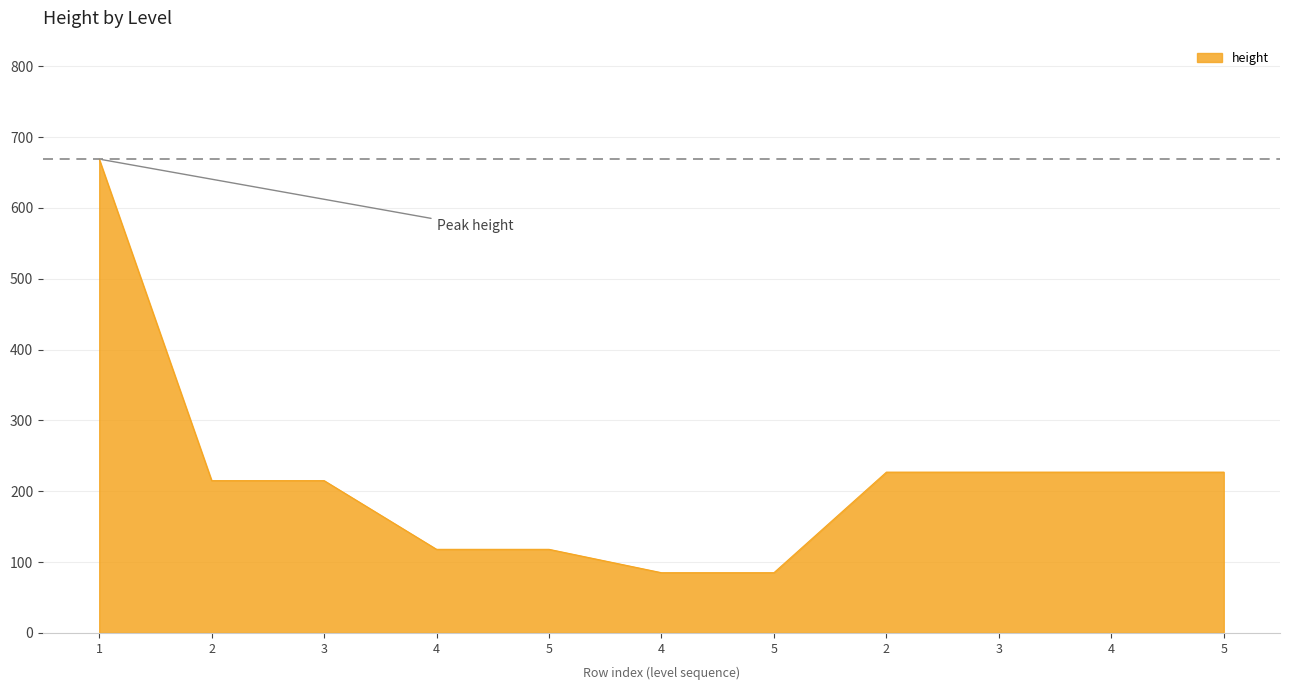

How many lines are shown in the chart?

1